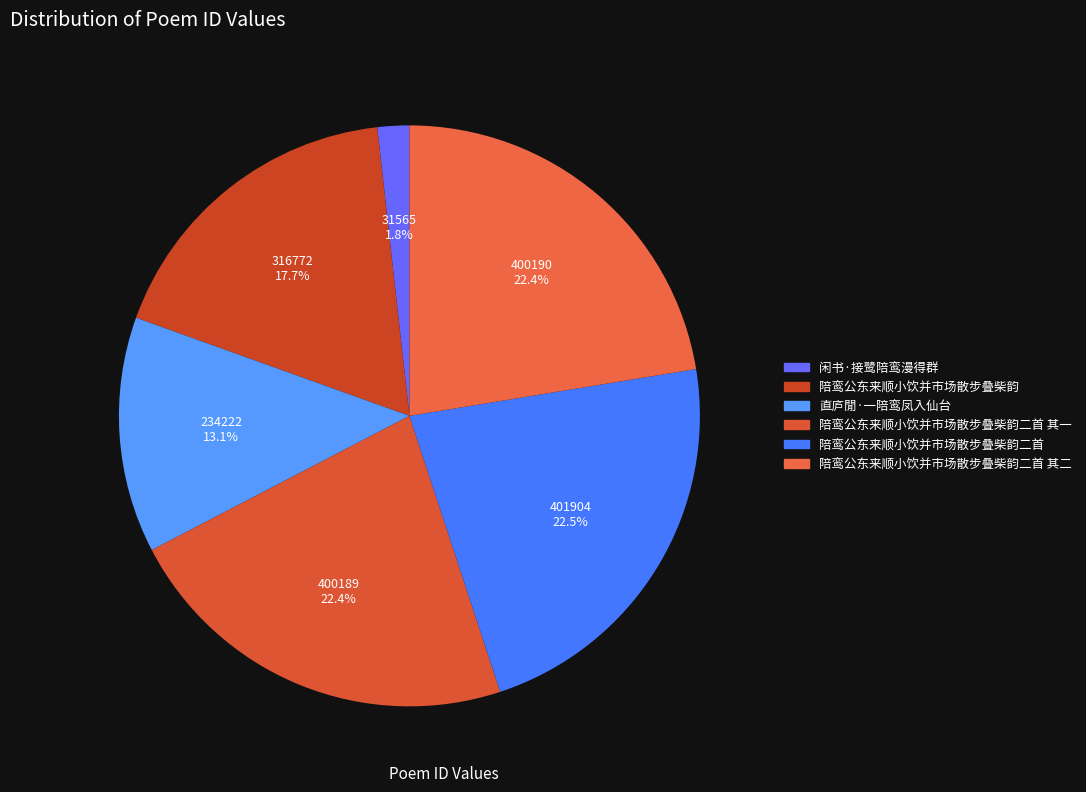

To the nearest percent, what is the combined percentage of 陪鸾公东来顺小饮并市场散步叠柴韵 and 直庐閒·一陪鸾凤入仙台?

31%